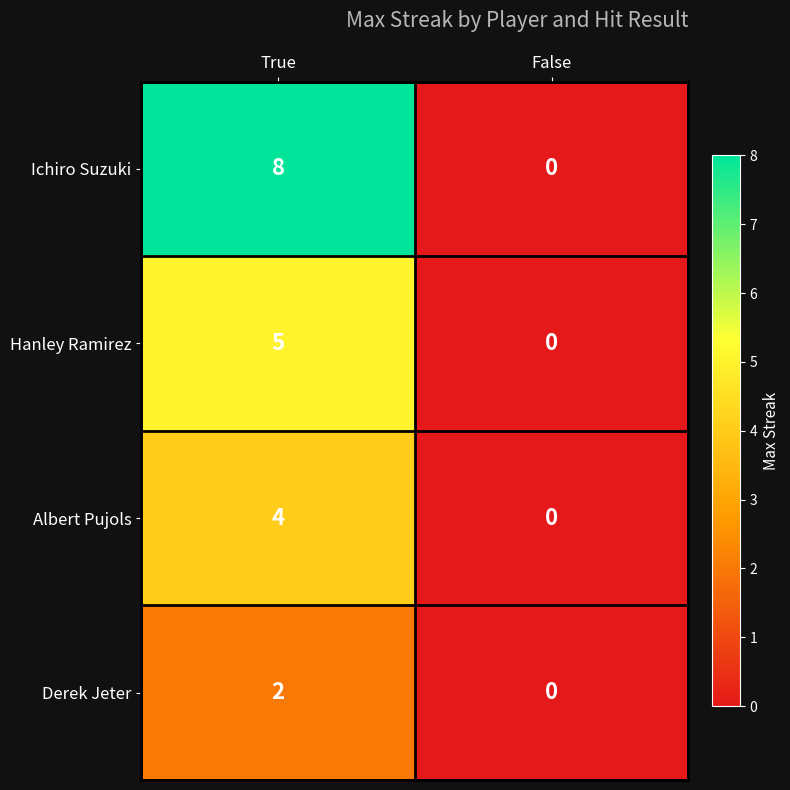

How many series are shown in this chart?

4